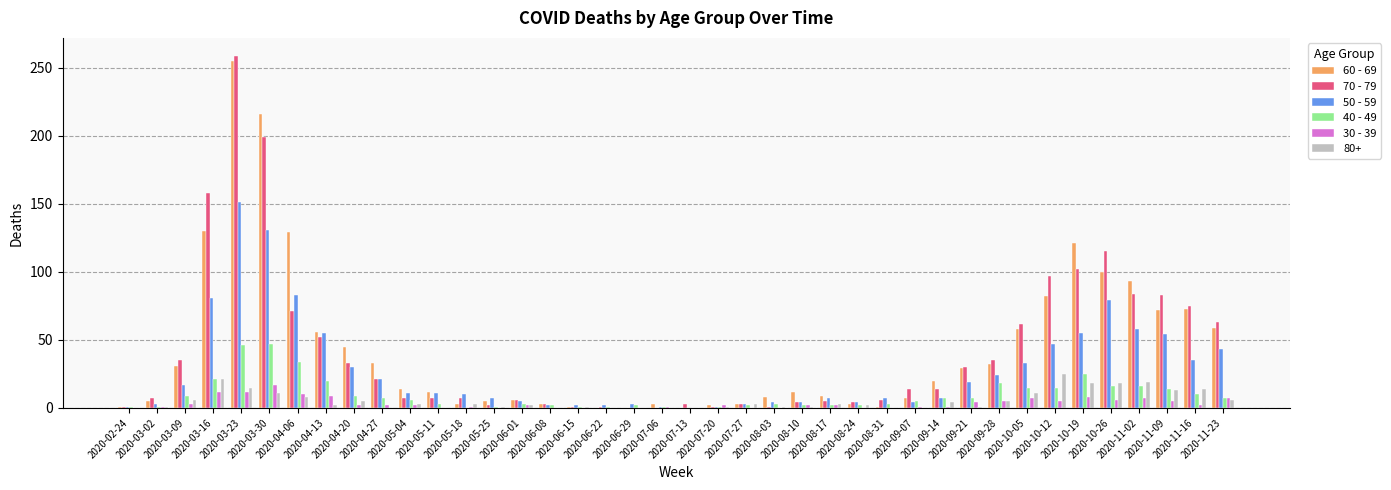

Where does the 60 - 69 series first go above 14?

2020-03-09